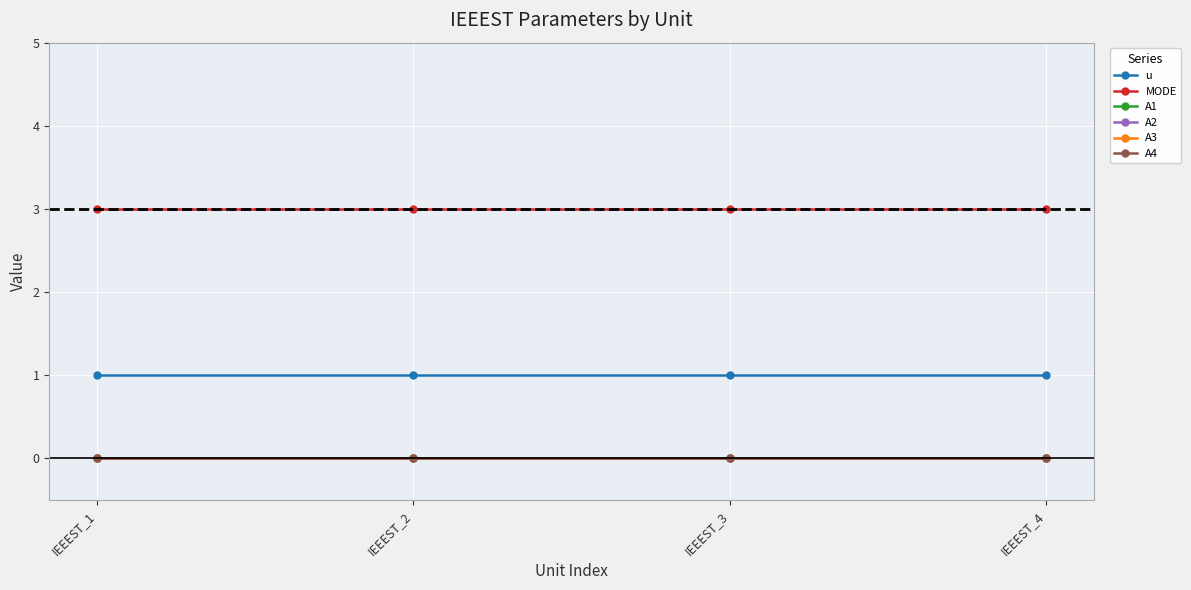

At which category is the sum across all series the highest?

IEEEST_1